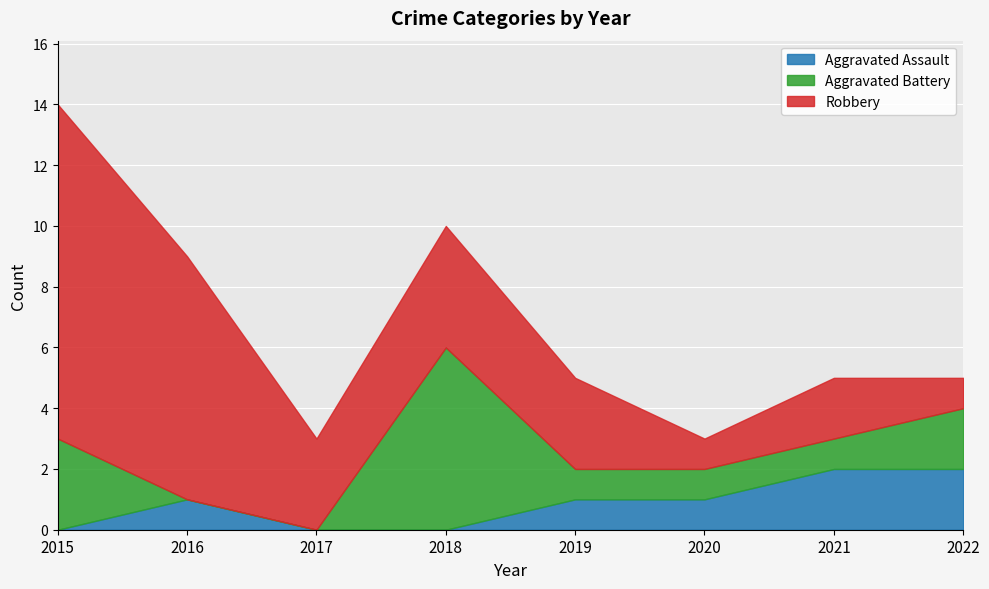

What is the value of the Aggravated Assault point at the 2nd from the left?

1